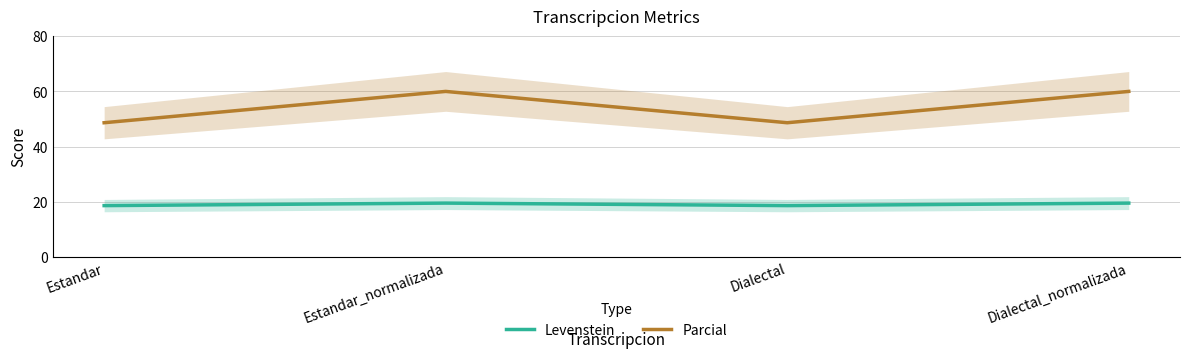

What is the label of the 4th point from the right?

Estandar